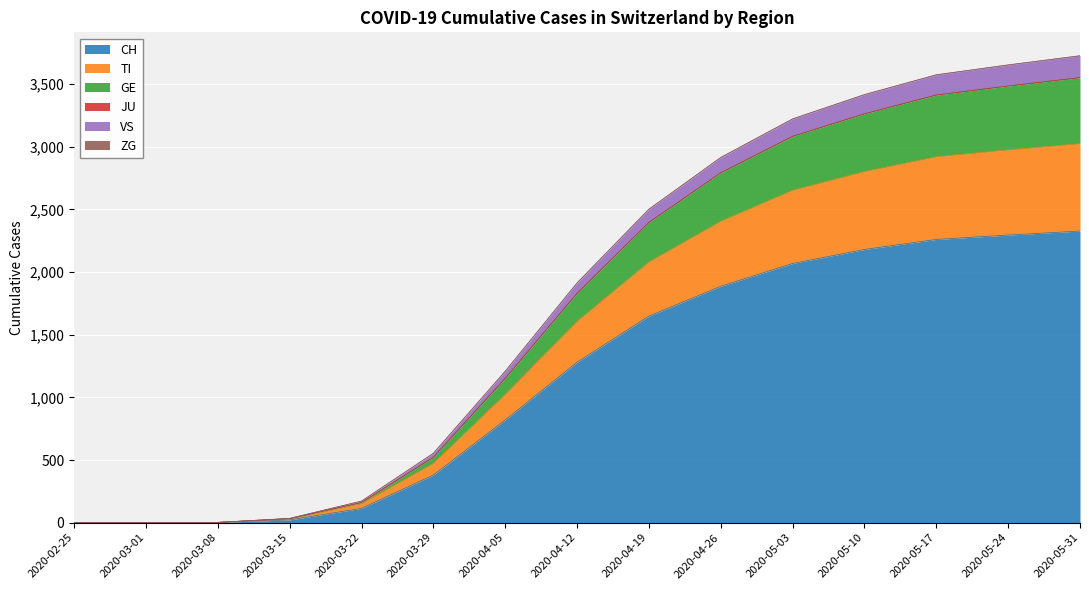

The value of CH at 2020-03-01 is -742. True or false?

False